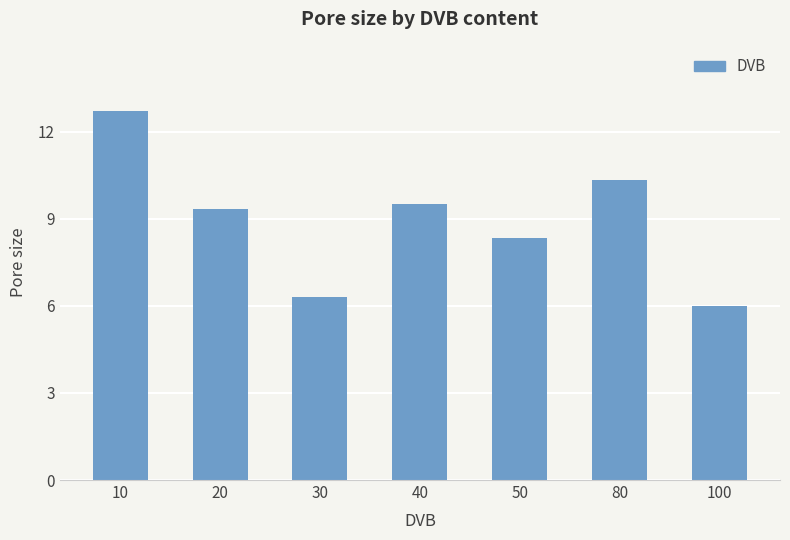

Which has a higher value, 20 or 50?

20